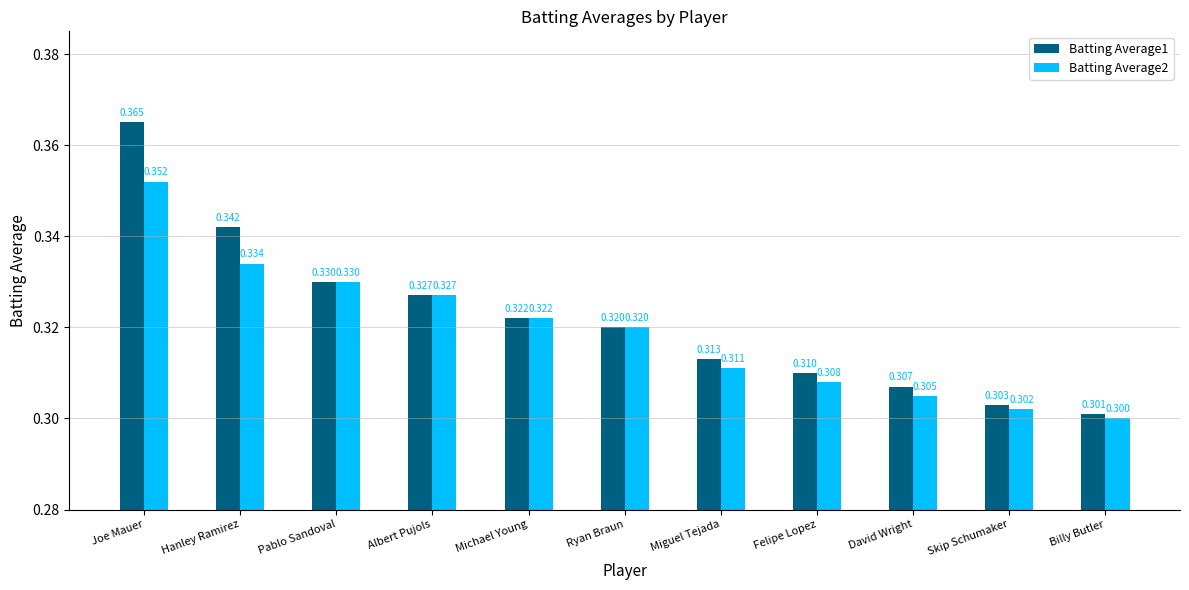

Rank the categories by Batting Average1 value from highest to lowest.

Joe Mauer, Hanley Ramirez, Pablo Sandoval, Albert Pujols, Michael Young, Ryan Braun, Miguel Tejada, Felipe Lopez, David Wright, Skip Schumaker, Billy Butler